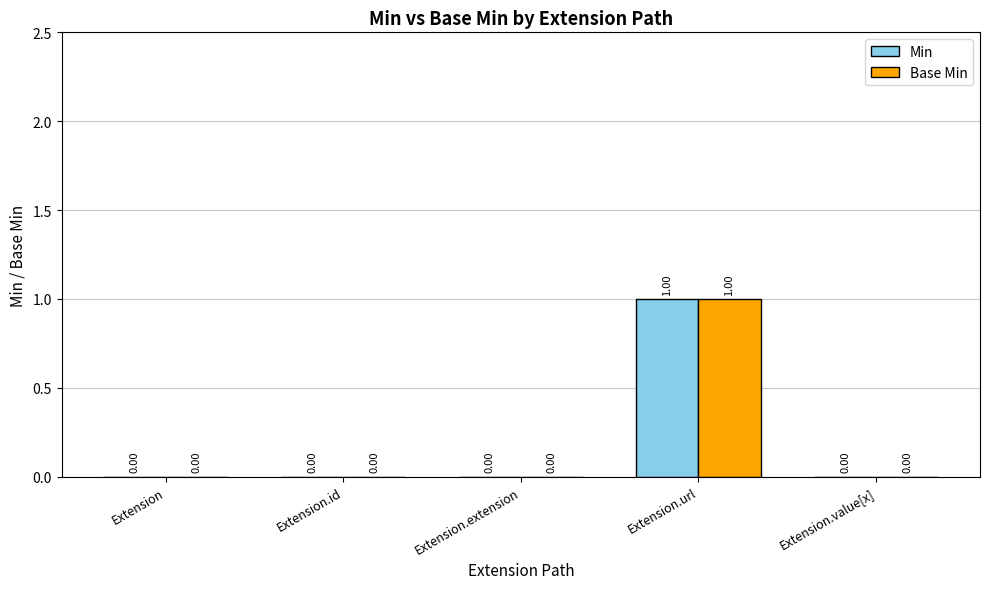

Which category has the highest value across all series?

Extension.url